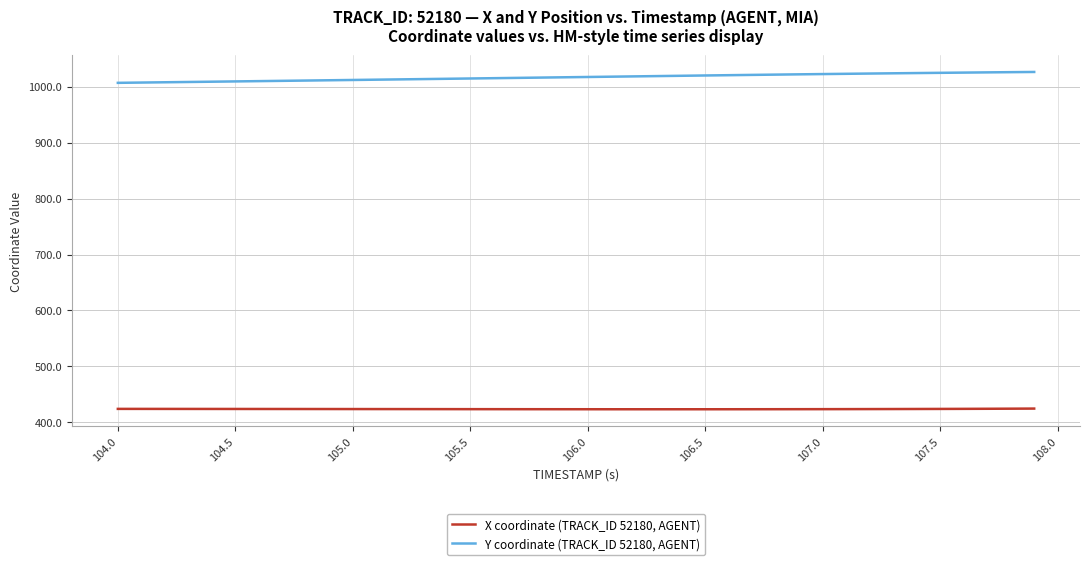

Which series has the largest total across all categories?

Y coordinate (TRACK_ID 52180, AGENT)